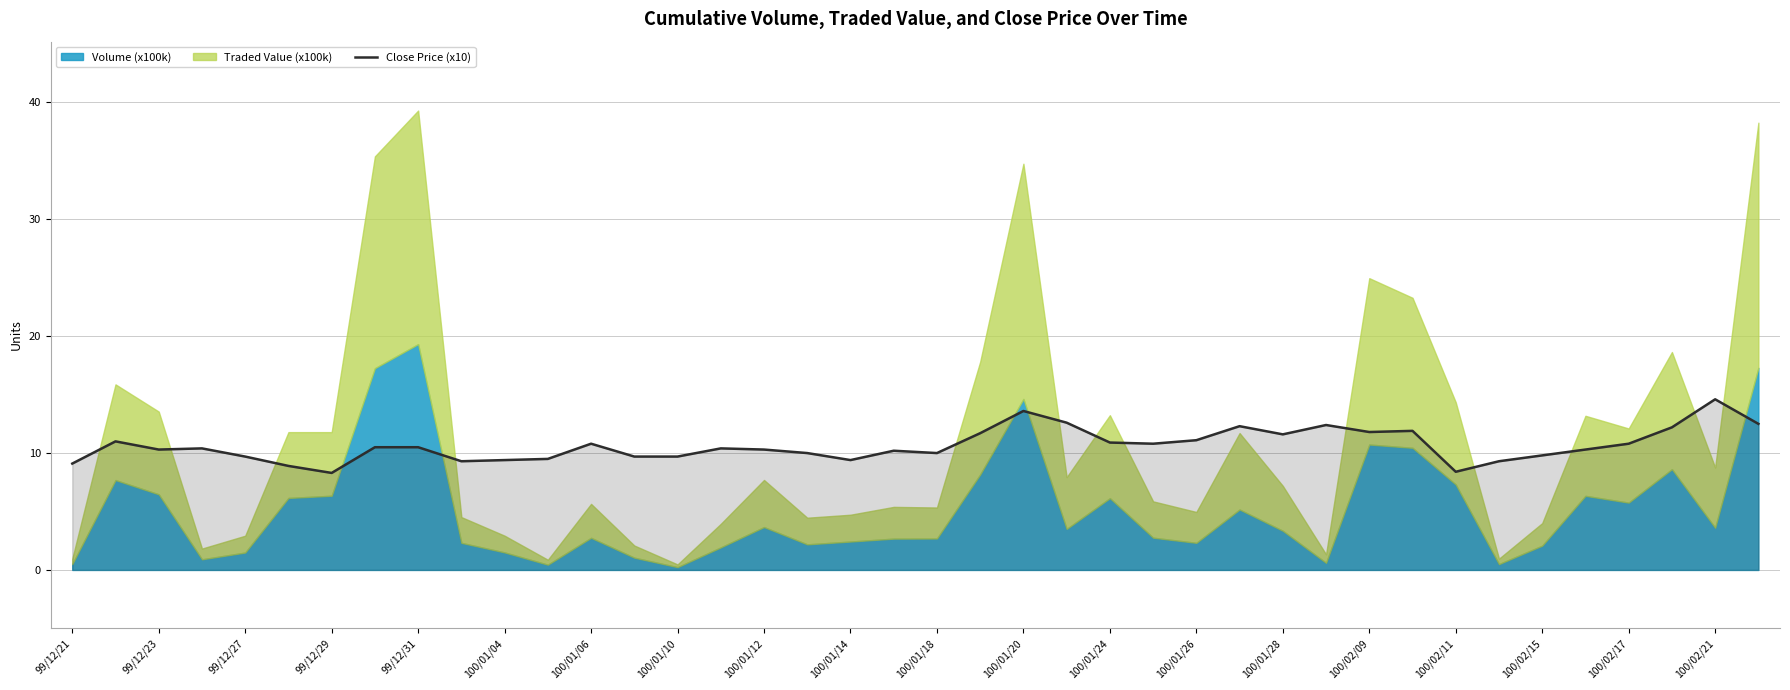

Is it true that Close Price (x10) equals 9.7 at 99/12/27?

True